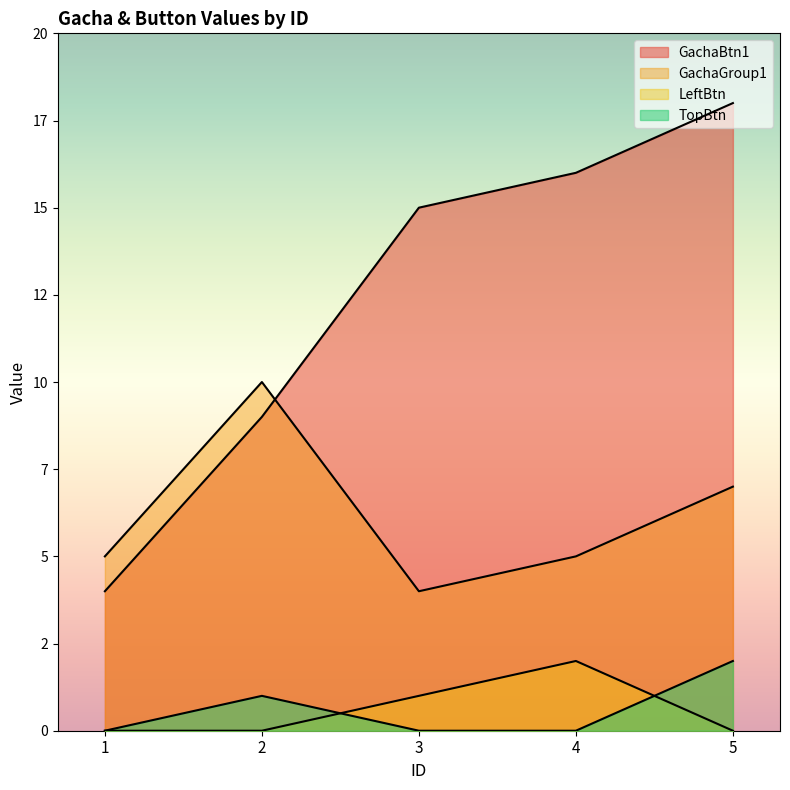

Which series changed the most between 2 and 5?

GachaBtn1